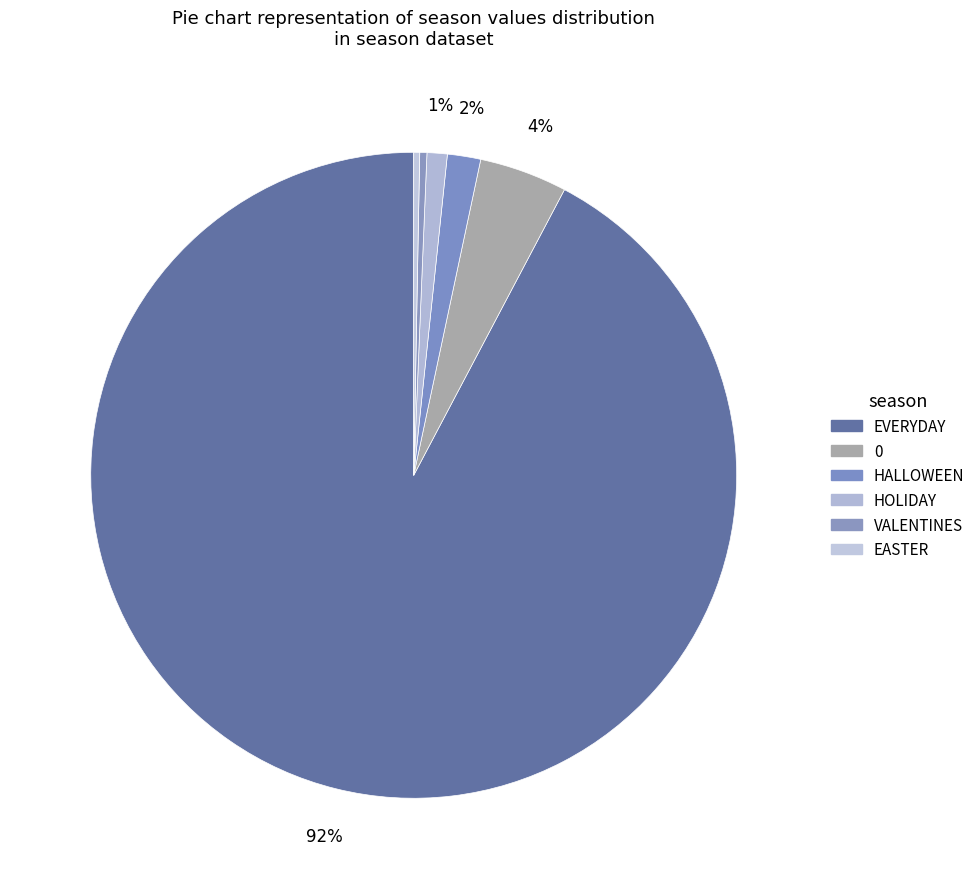

Rank the categories by value from highest to lowest.

EVERYDAY, 0, HALLOWEEN, HOLIDAY, VALENTINES, EASTER